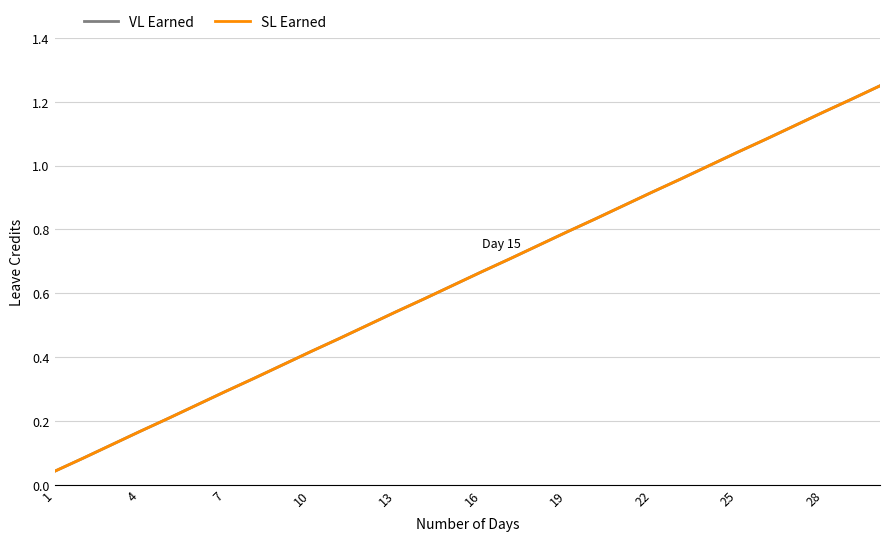

Is this an area chart (filled region under the line)?

No